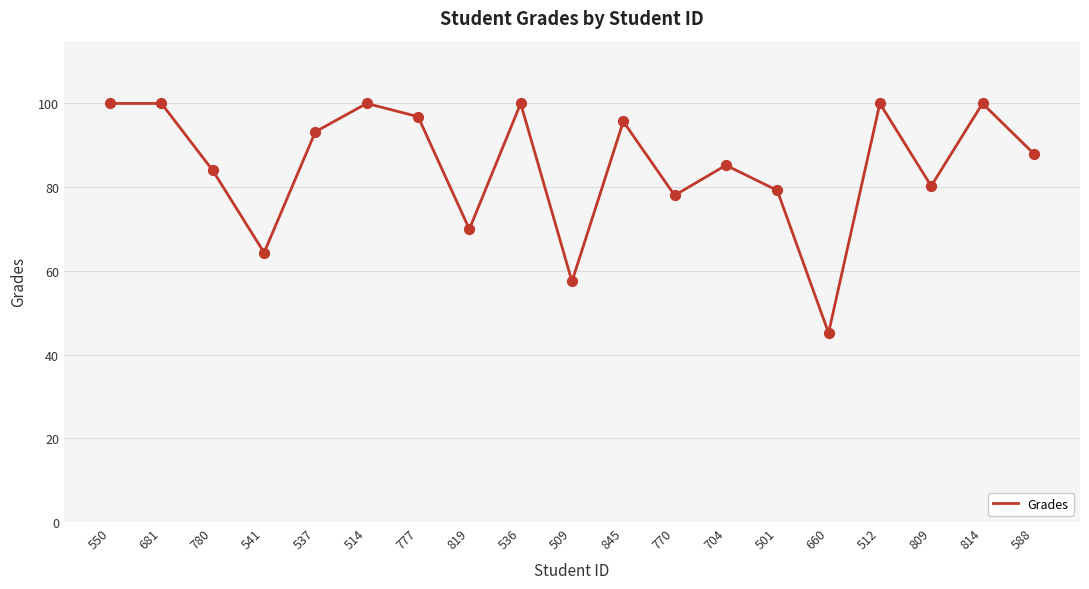

What is the ratio of the value at 704 to the value at 777?

0.9